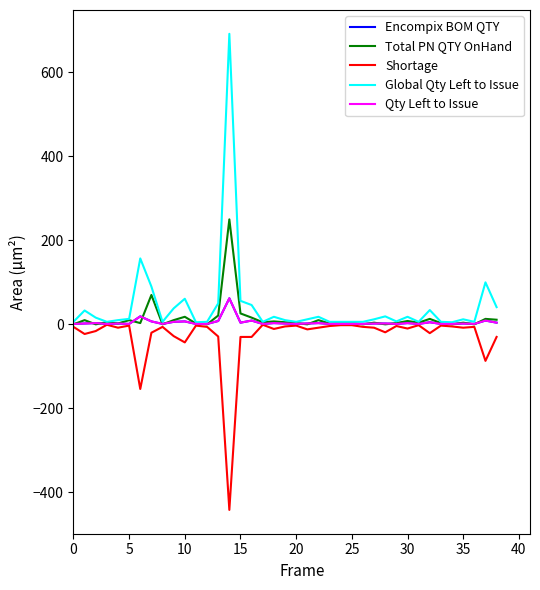

Does the chart display data point markers on the line(s)?

No